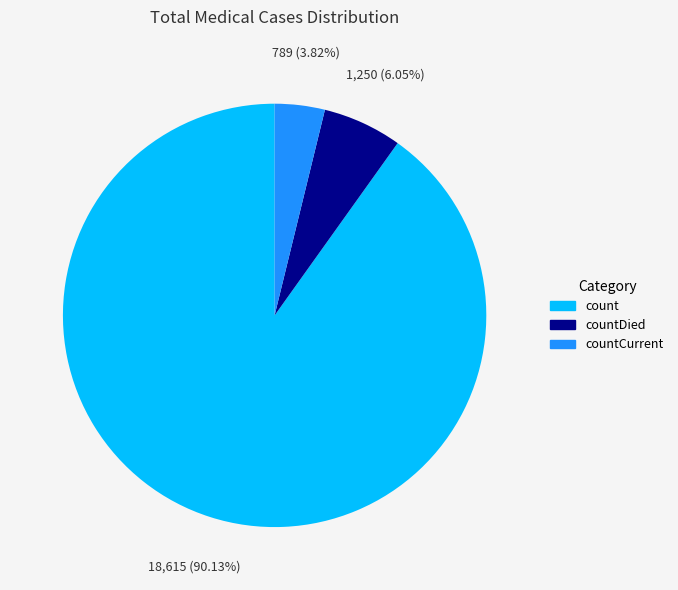

To the nearest percent, what percentage of the pie is countCurrent?

4%